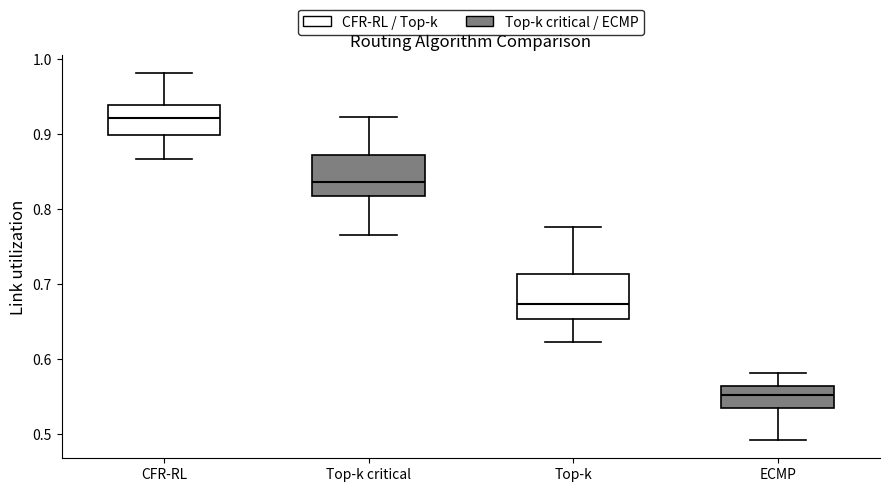

Where does the median line of the box for Top-k sit on the y-axis? The values are not printed on the chart, so give them approximately, as read against the axis.

0.67